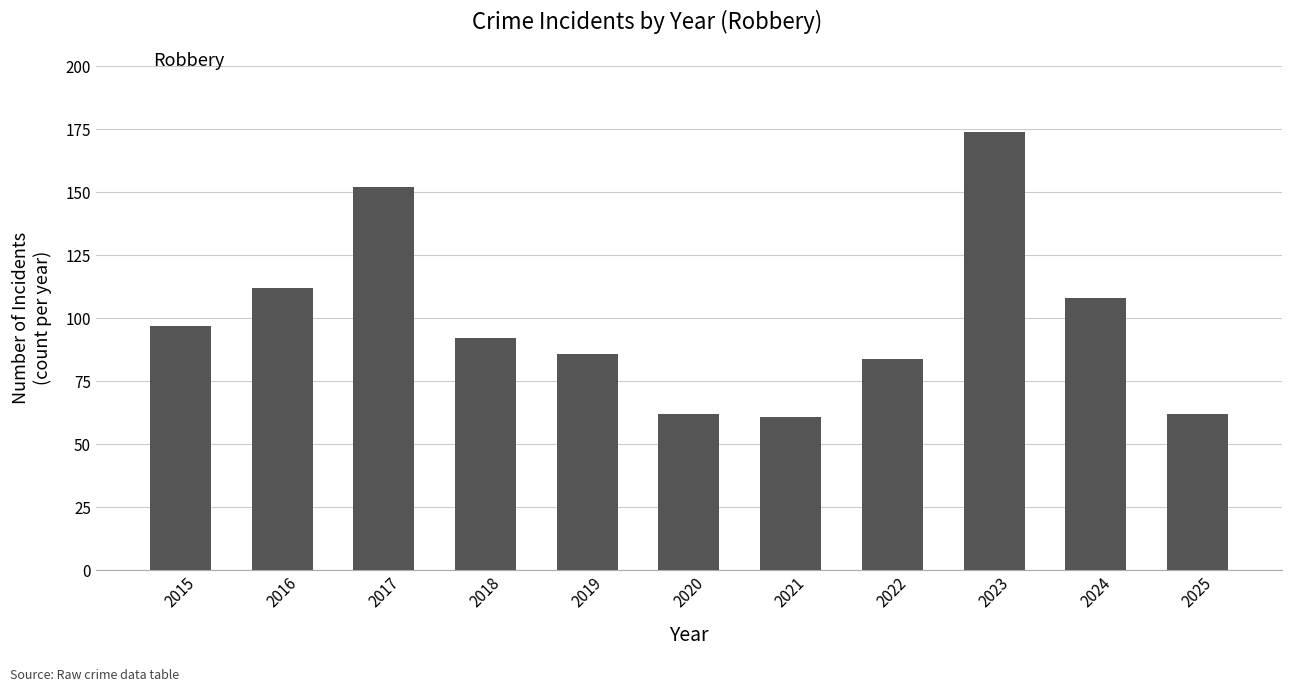

What is the value of the 10th bar from the left?

108